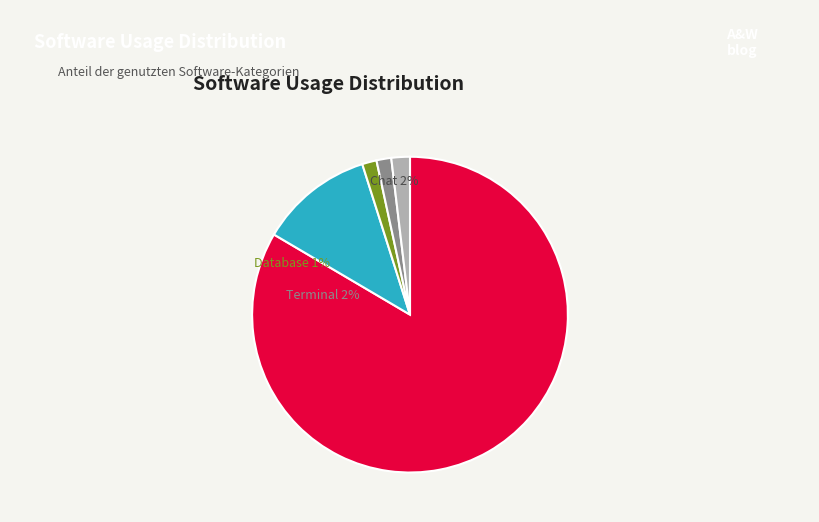

Is the sum of Terminal and Database greater than half?

No